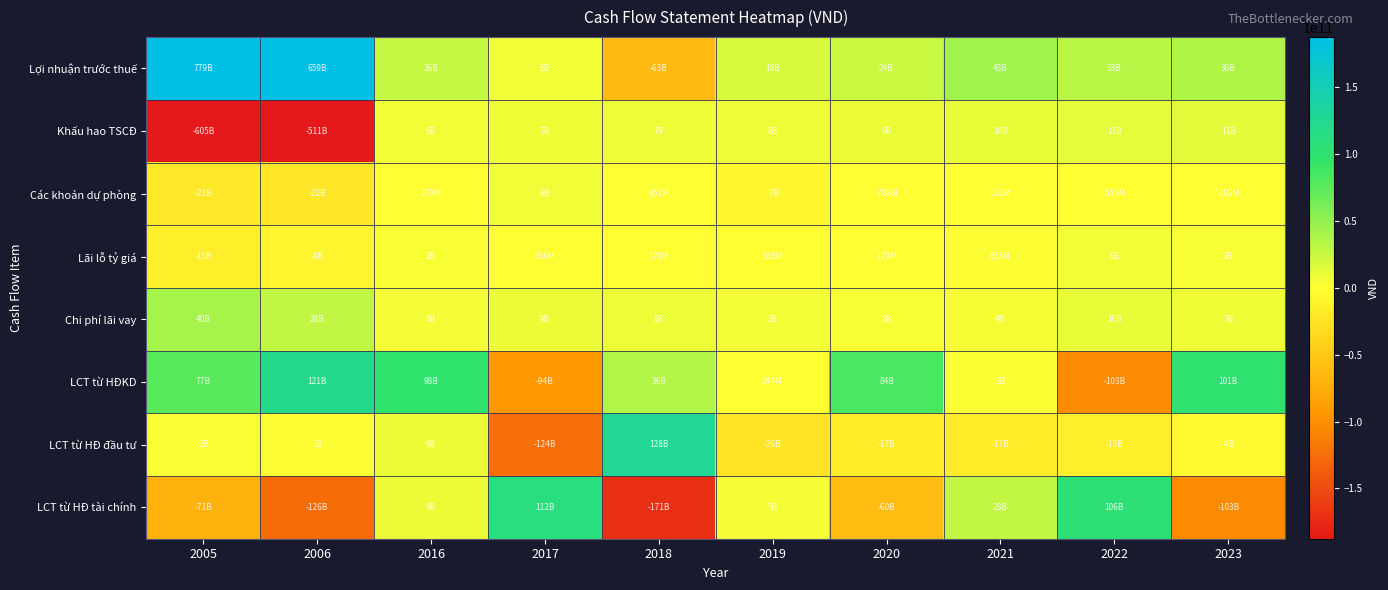

Between 2023 and 2006, which is larger?

2006